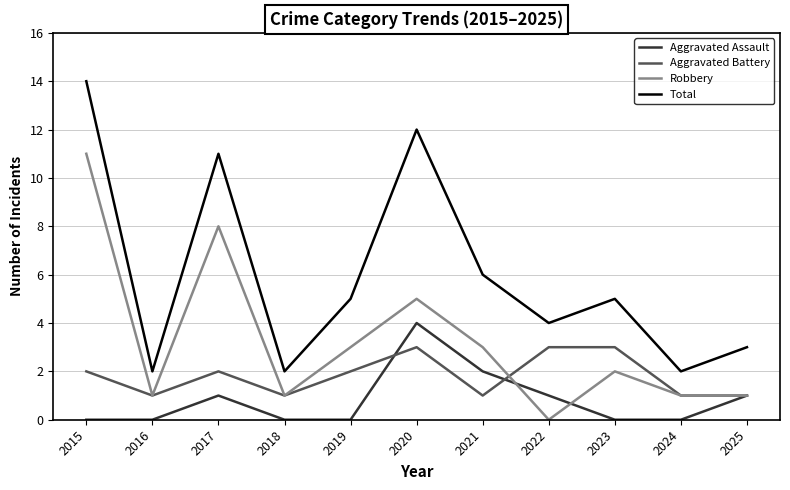

What is the difference between the second highest and minimum values in the Aggravated Battery series?

2